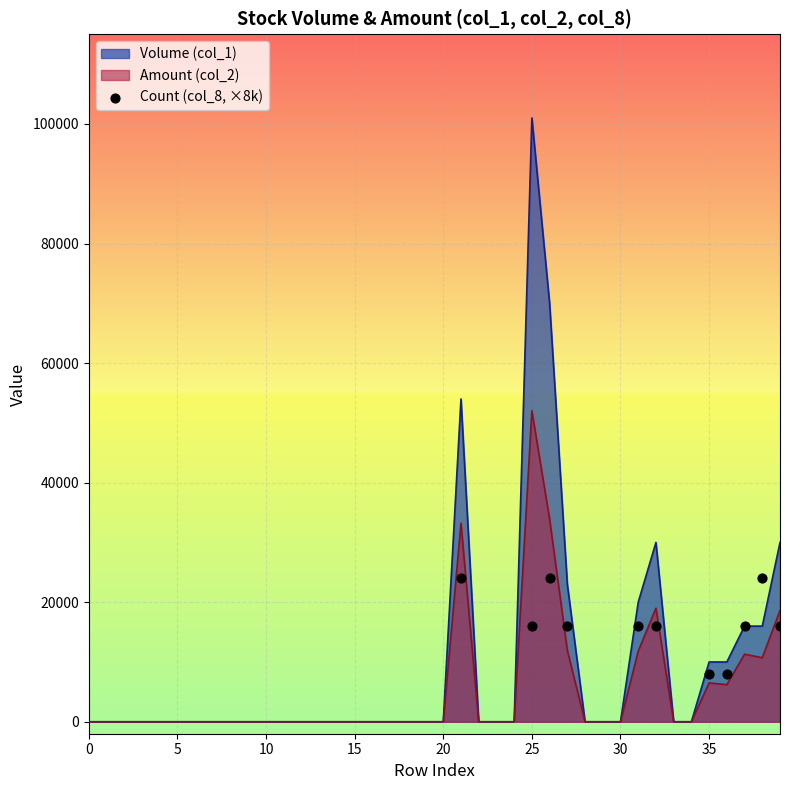

What is the ratio of the value at 20 to the value at 15?

1.0